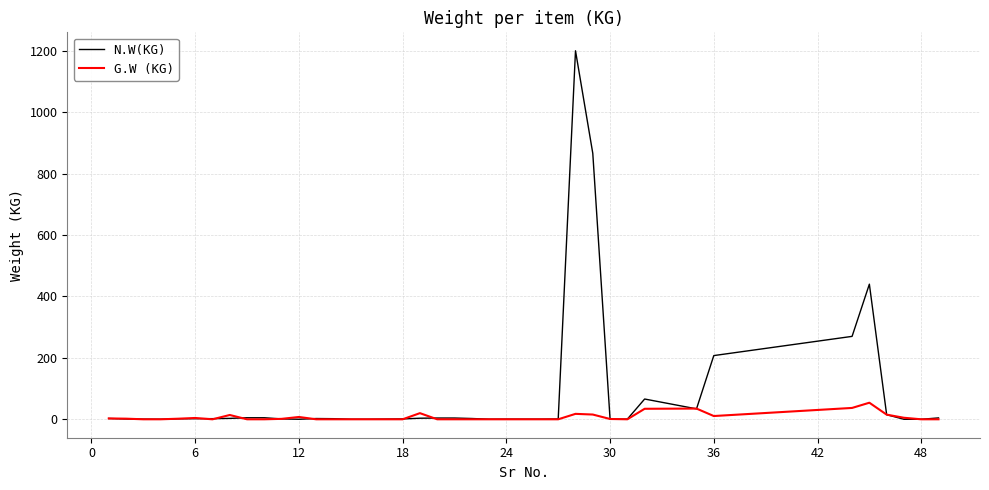

List the series in order of their overall mean, lowest first.

G.W (KG), N.W(KG)